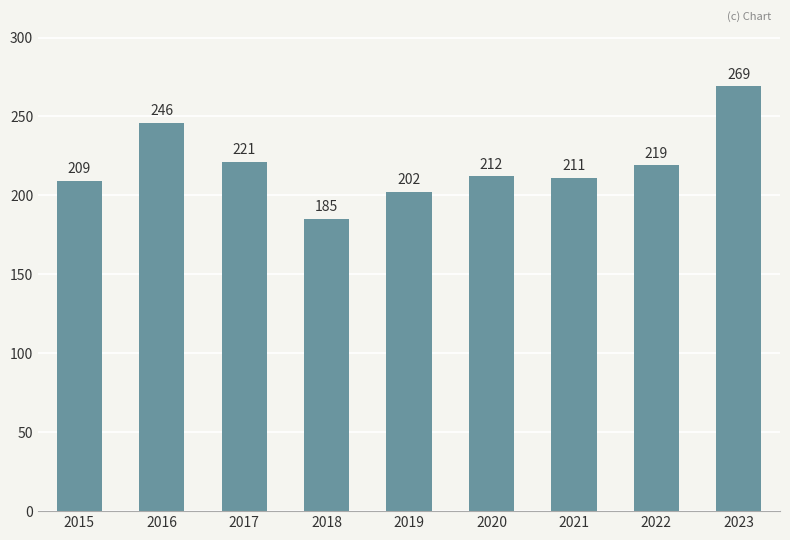

At which category does the chart reach its peak across all series?

2023